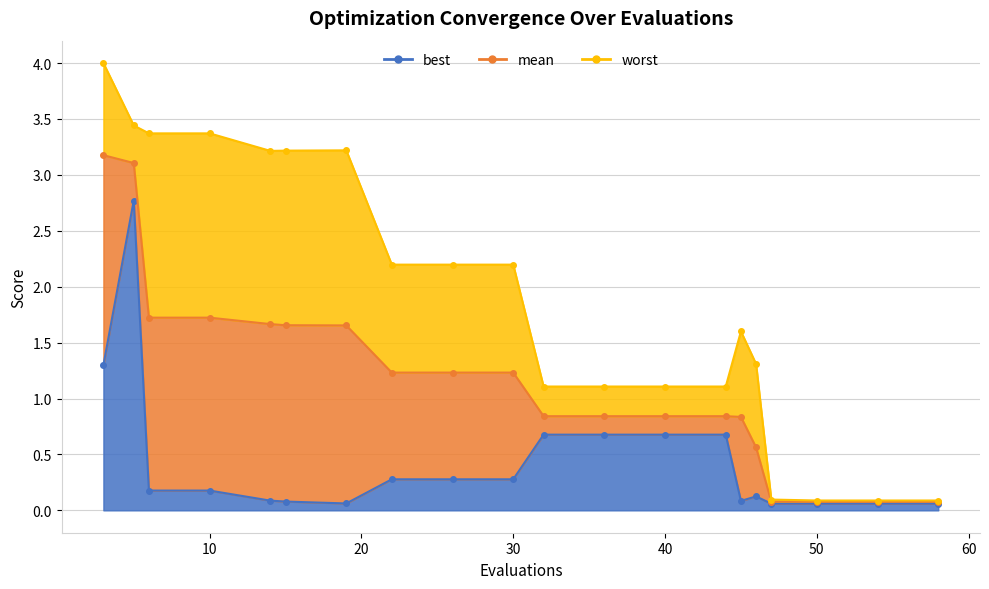

Rank the series by their maximum value, from highest to lowest.

worst, mean, best